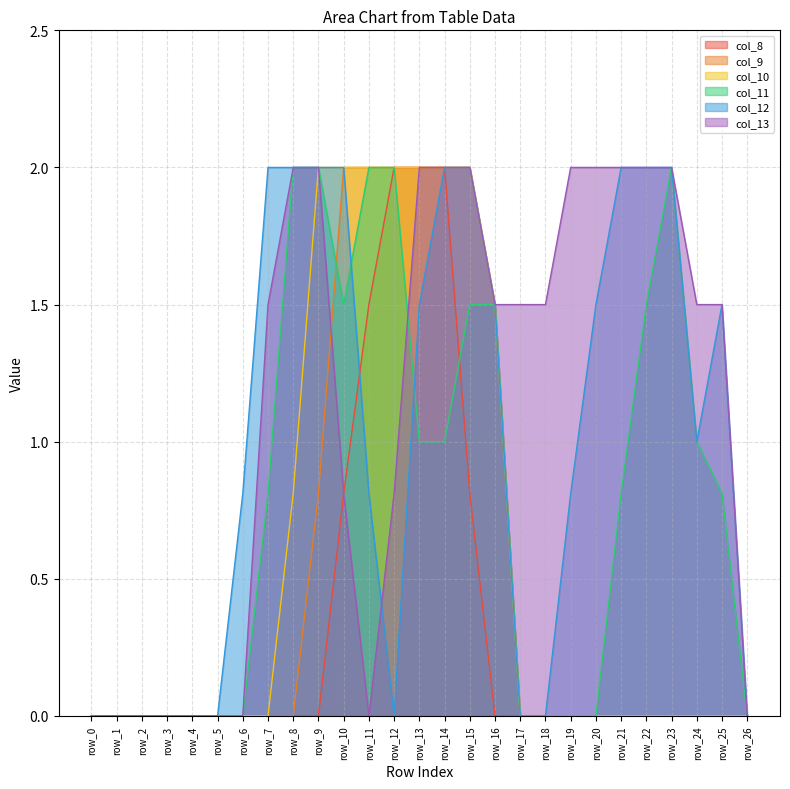

What are all the series names shown in the legend?

col_8, col_9, col_10, col_11, col_12, col_13